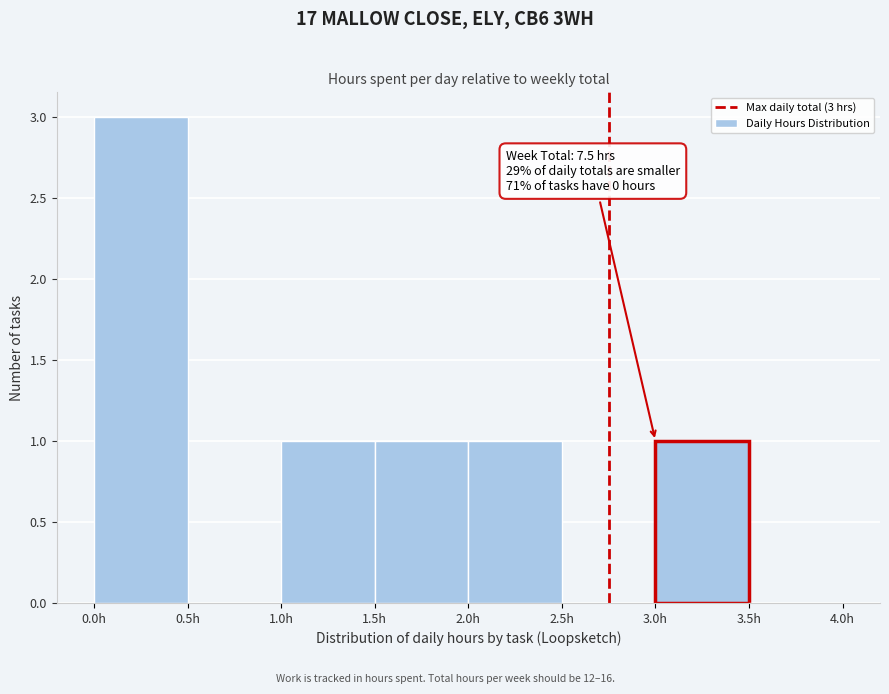

Which range on the x-axis has the tallest bar?

0.0 to 0.5